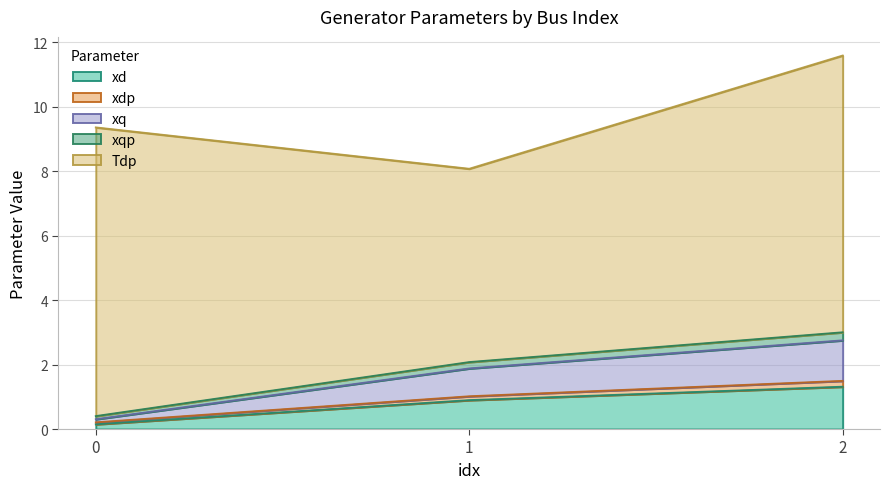

The value of xd at 2 is 0.6. True or false?

False